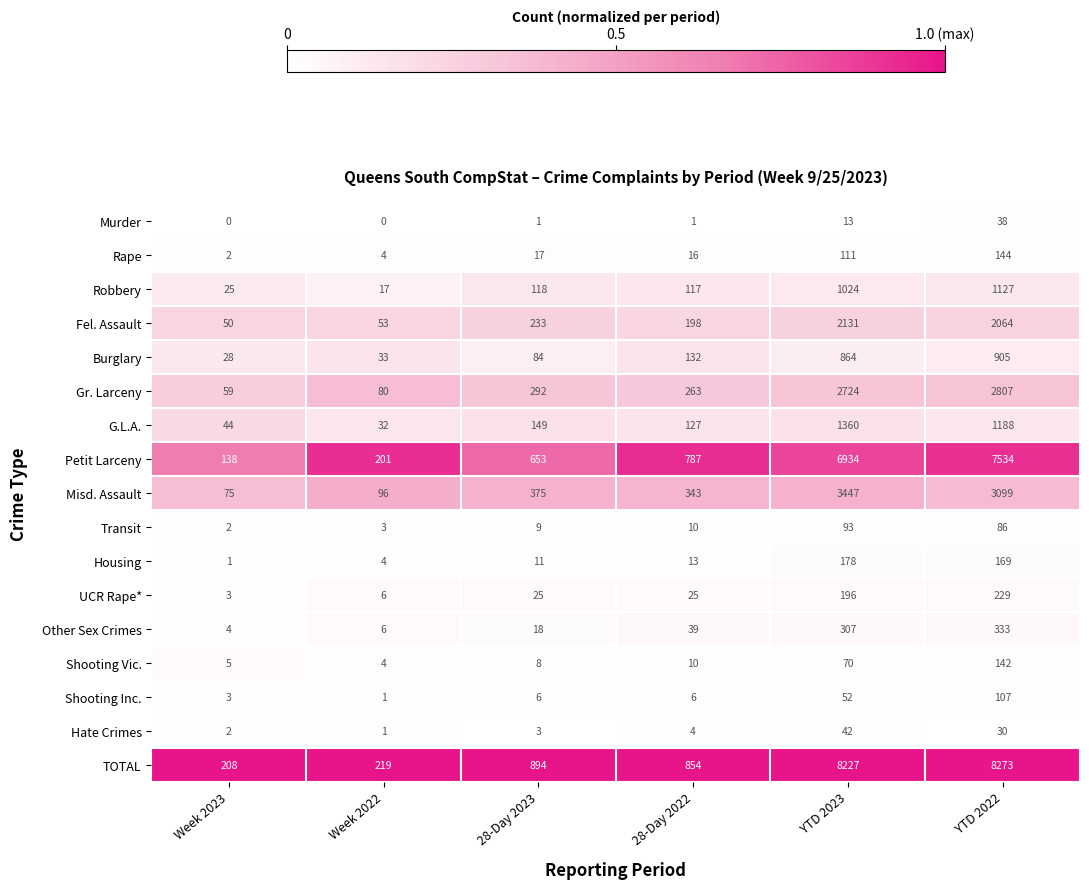

Which series changed the most between Week 2022 and YTD 2022?

TOTAL